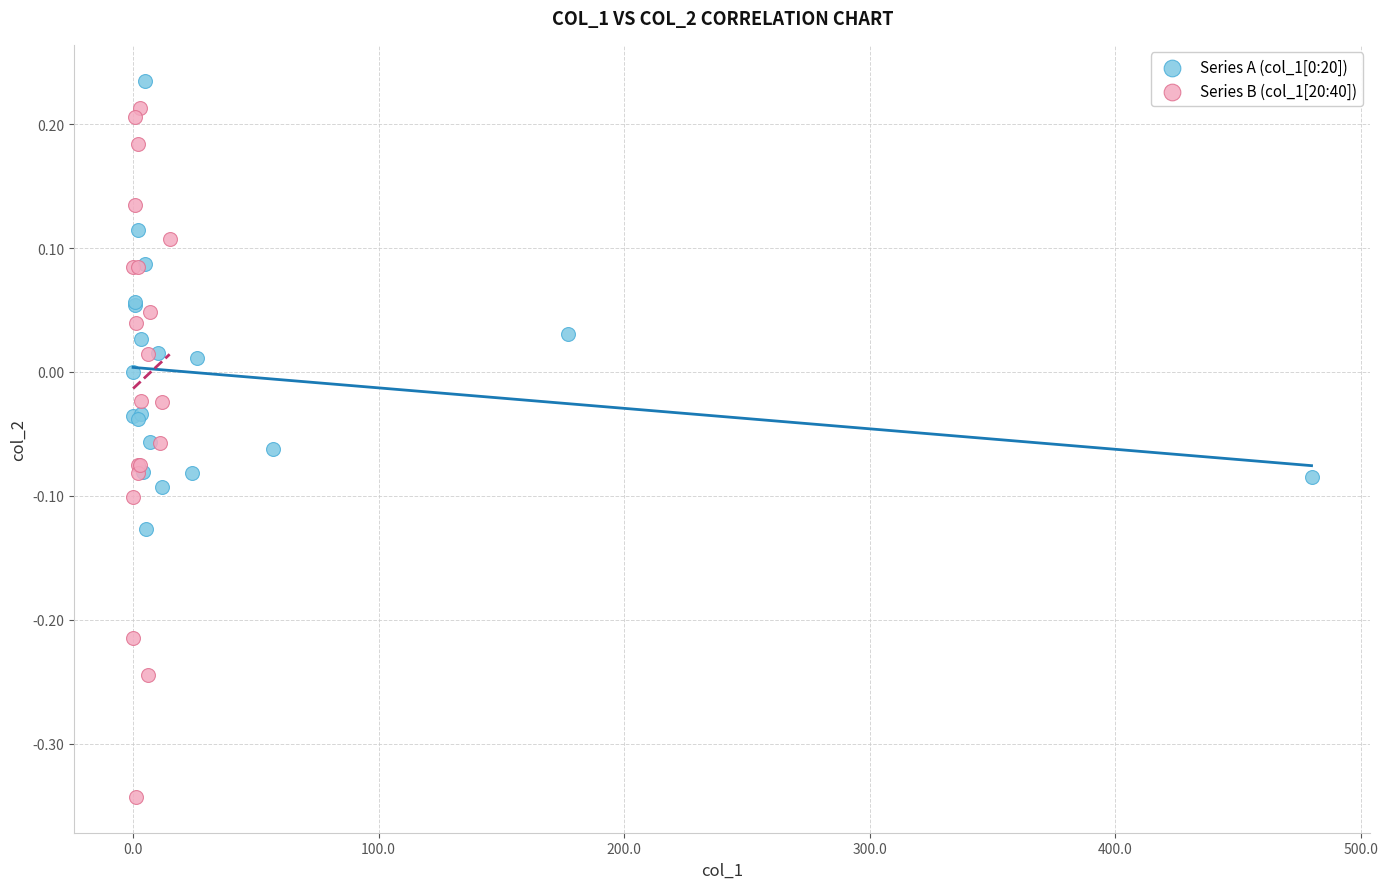

Which series contains the lowest Y value?

Series B (col_1[20:40])